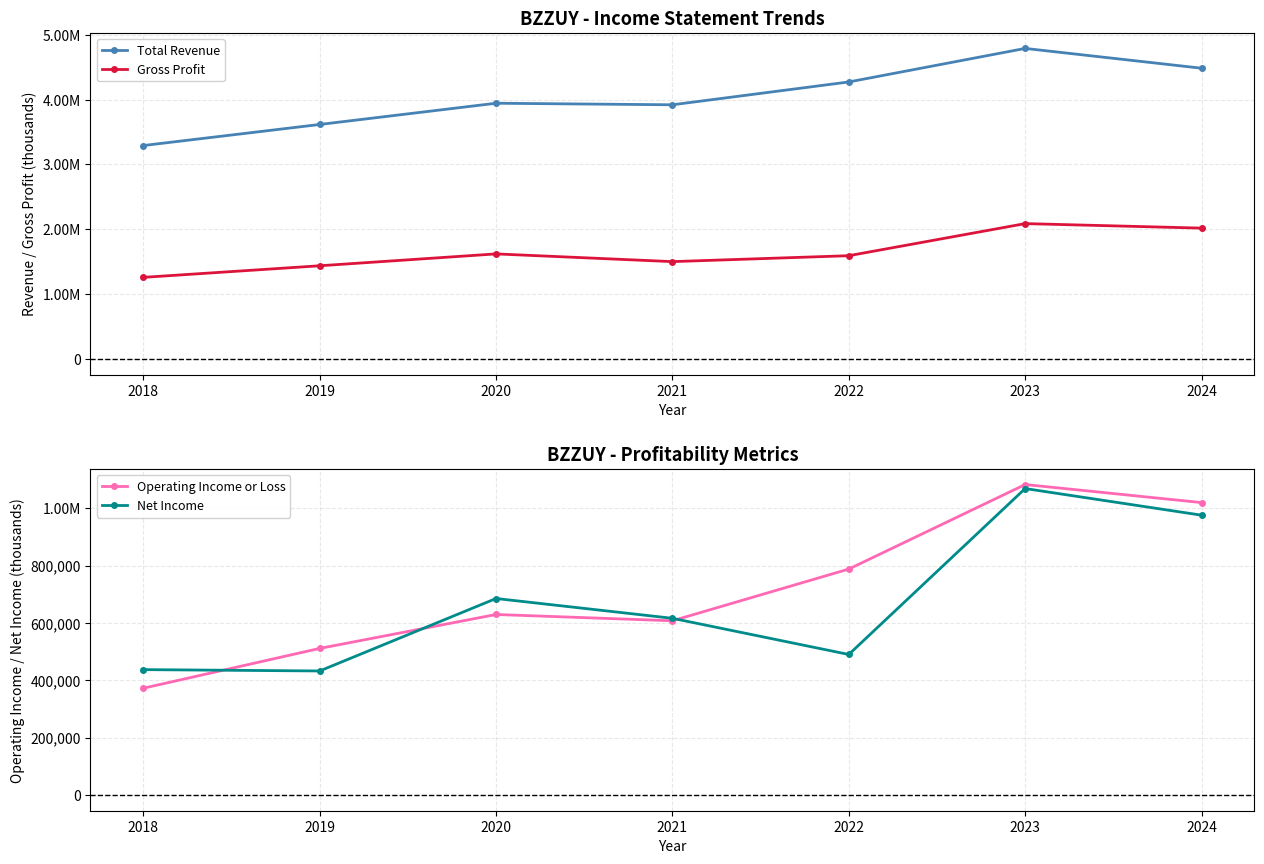

What value does the Net Income series have at 2024?

975600